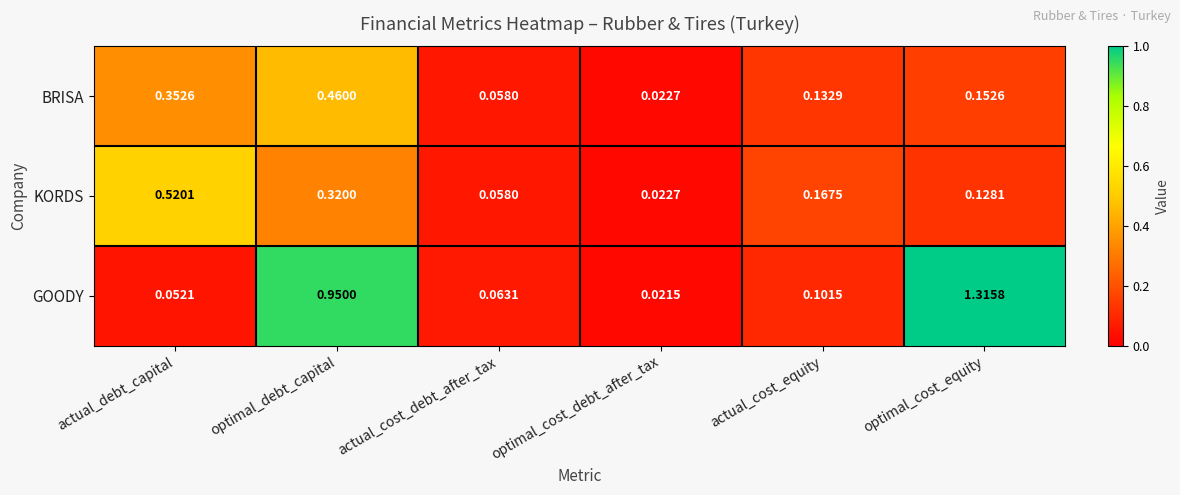

At which label does BRISA reach its minimum?

optimal_cost_debt_after_tax